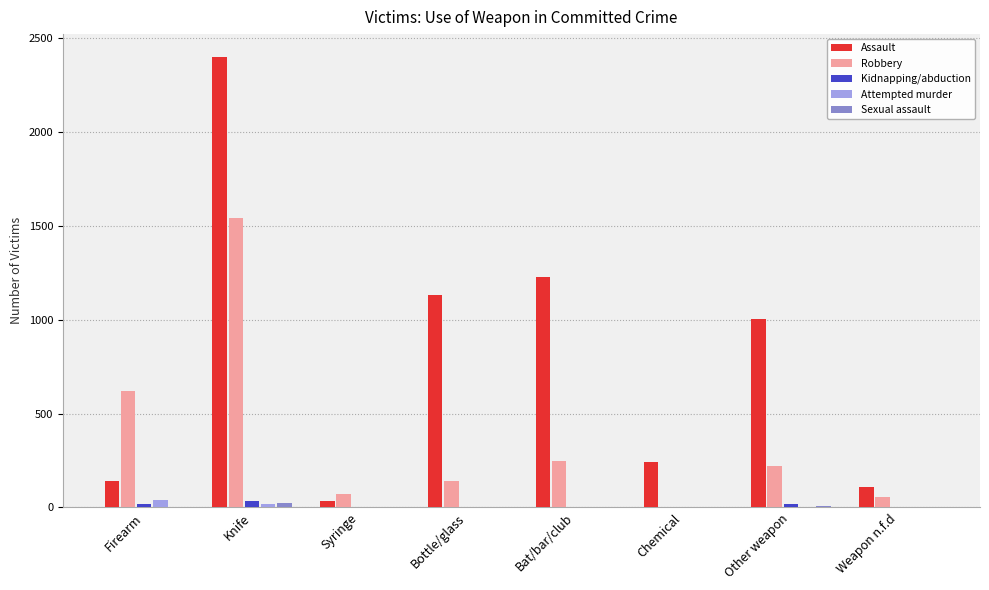

What value does the Assault series have at Chemical, to the nearest 100?

200